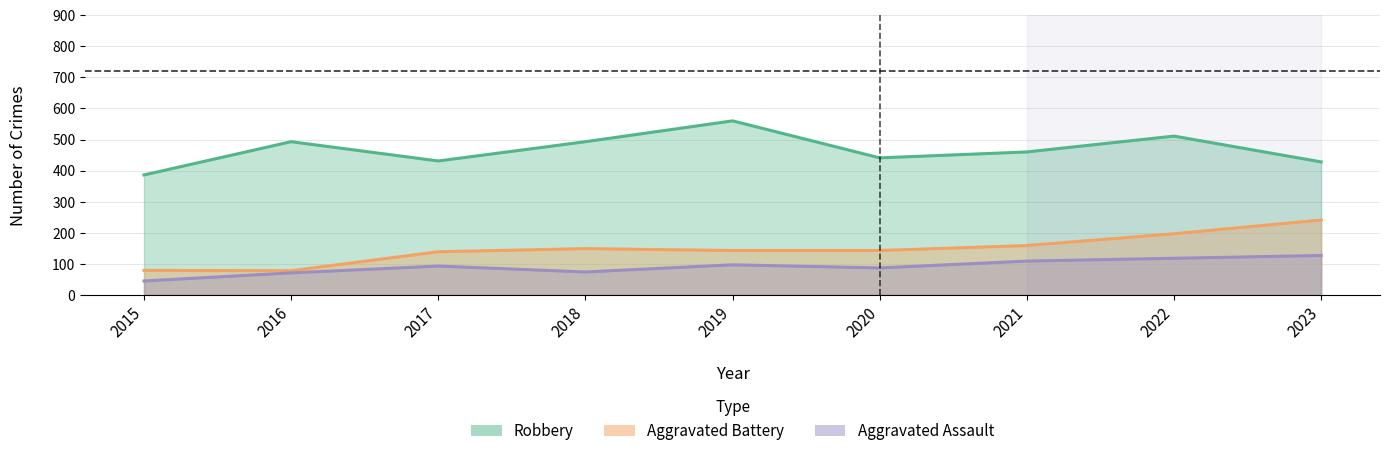

What is the difference between the maximum and second lowest values in the Aggravated Battery series?

162